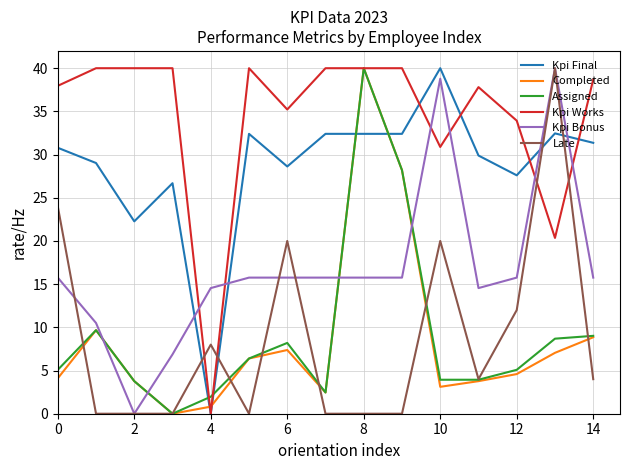

What is the maximum value for Late?

40.0